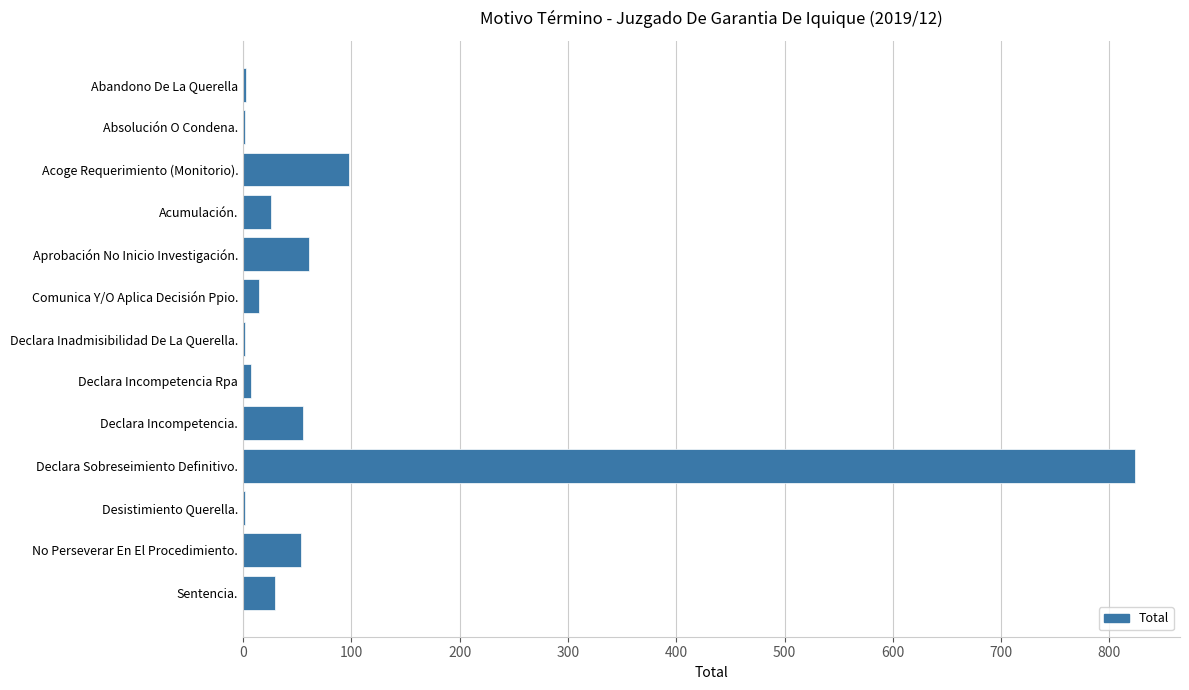

What is the sum of all values?

1177